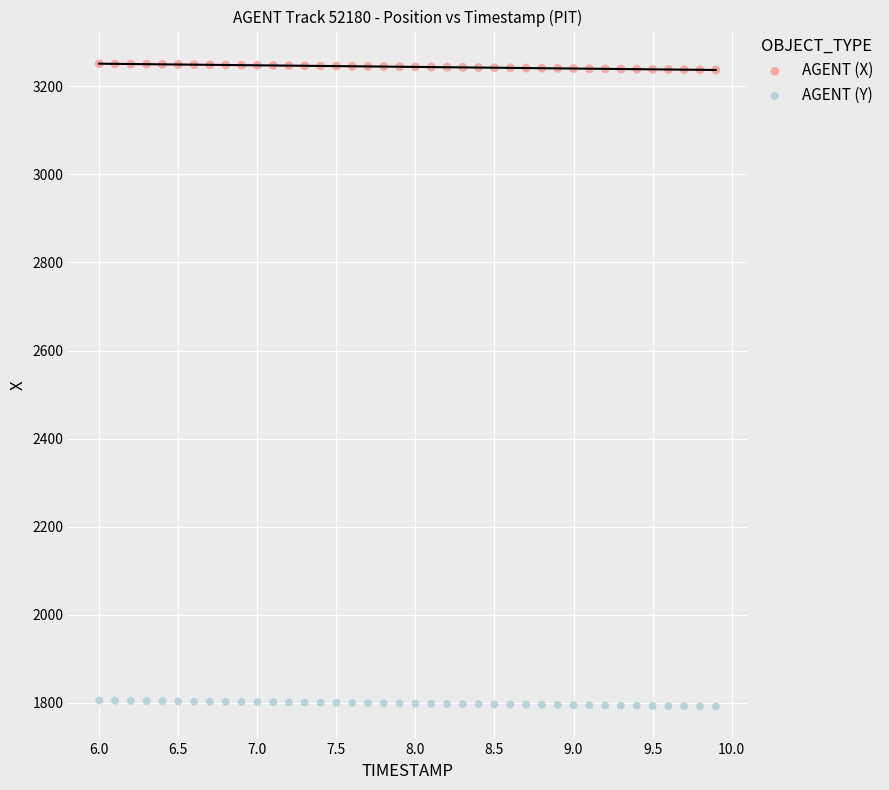

What is the X range (max minus min) for the scatter plot?

3.9